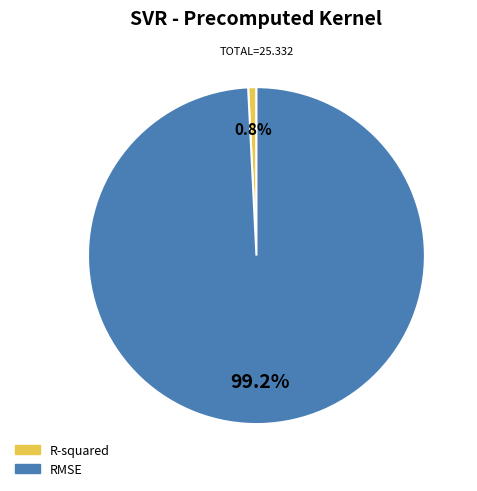

How many segments does this pie chart have?

2